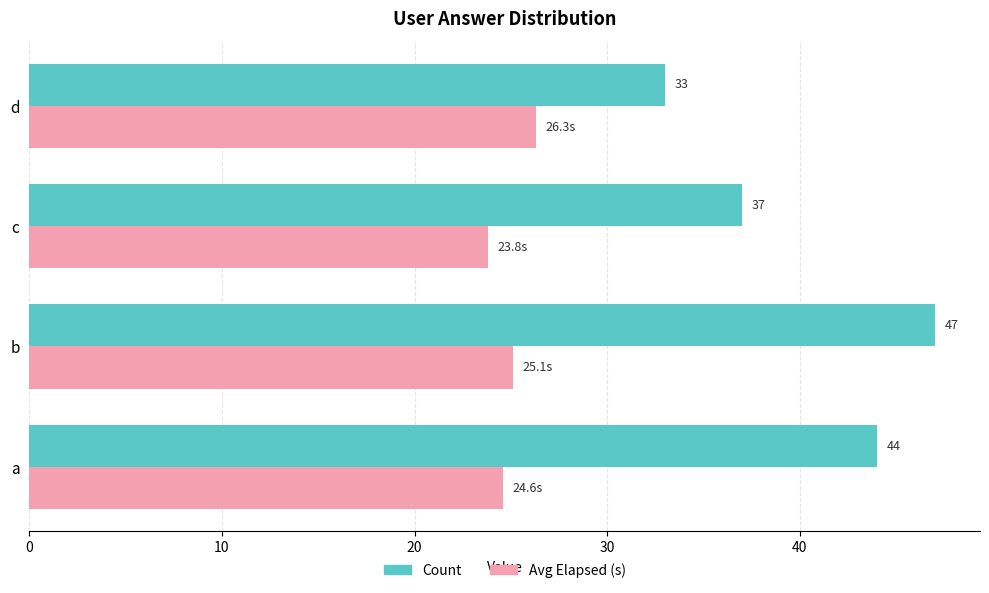

Is the value of Count at b greater than the value of Avg Elapsed (s) at b?

Yes